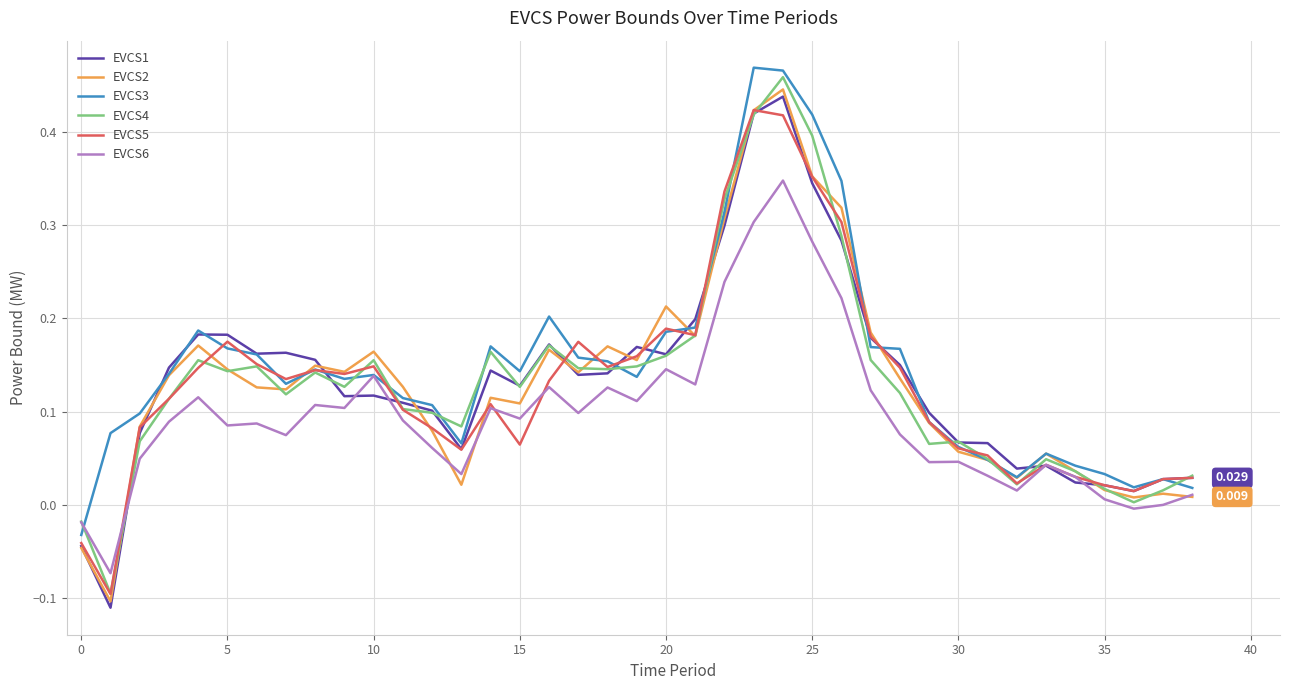

How many series are shown in this chart?

6